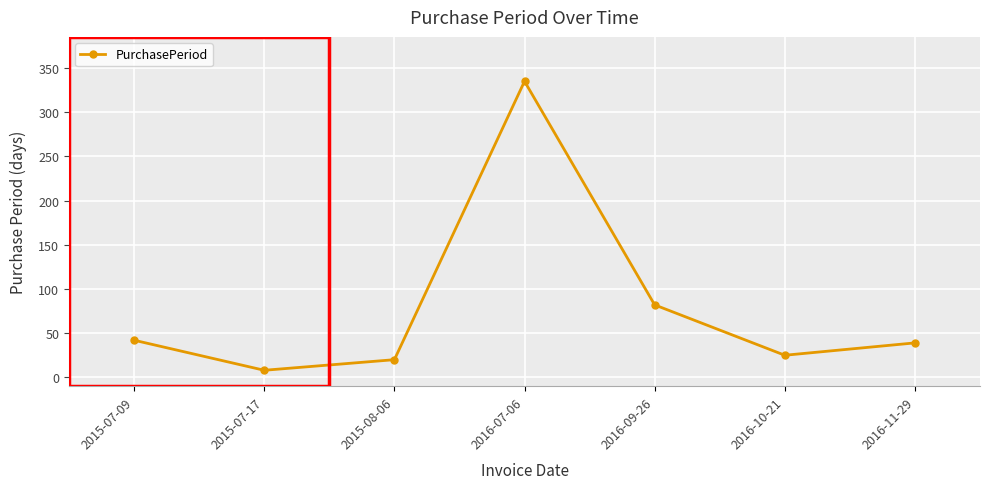

How many series are shown in this chart?

1